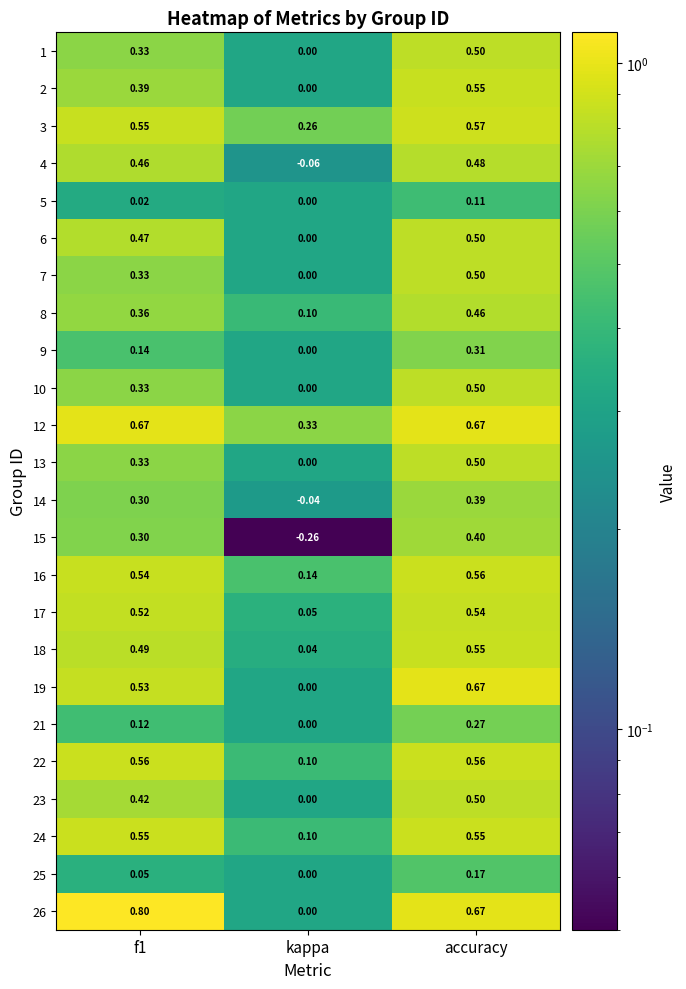

Is the value of 13 at f1 greater than the value of 4 at kappa?

Yes